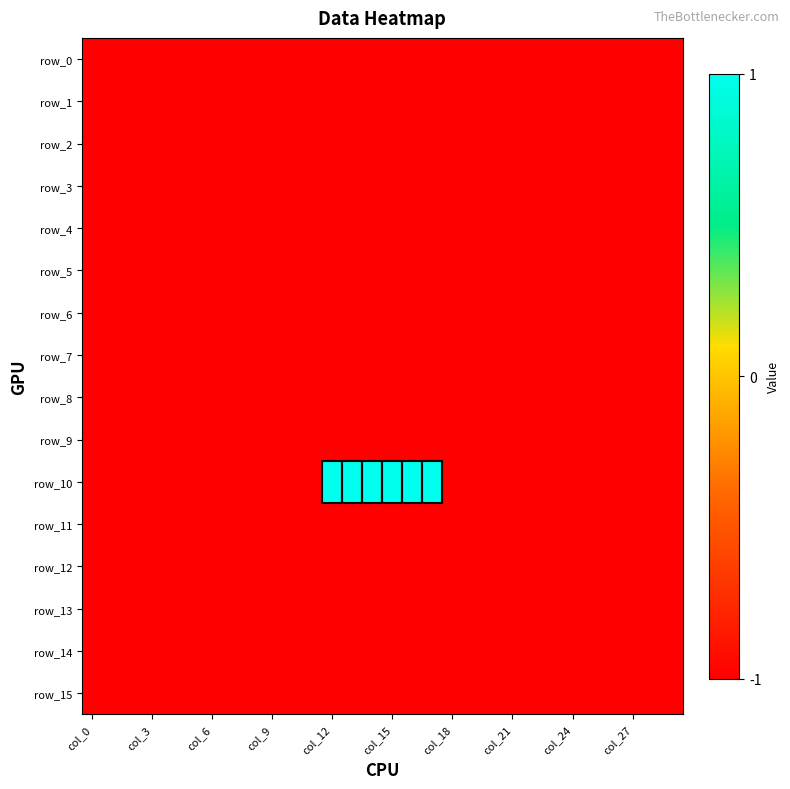

Which series has the largest total across all categories?

row_10